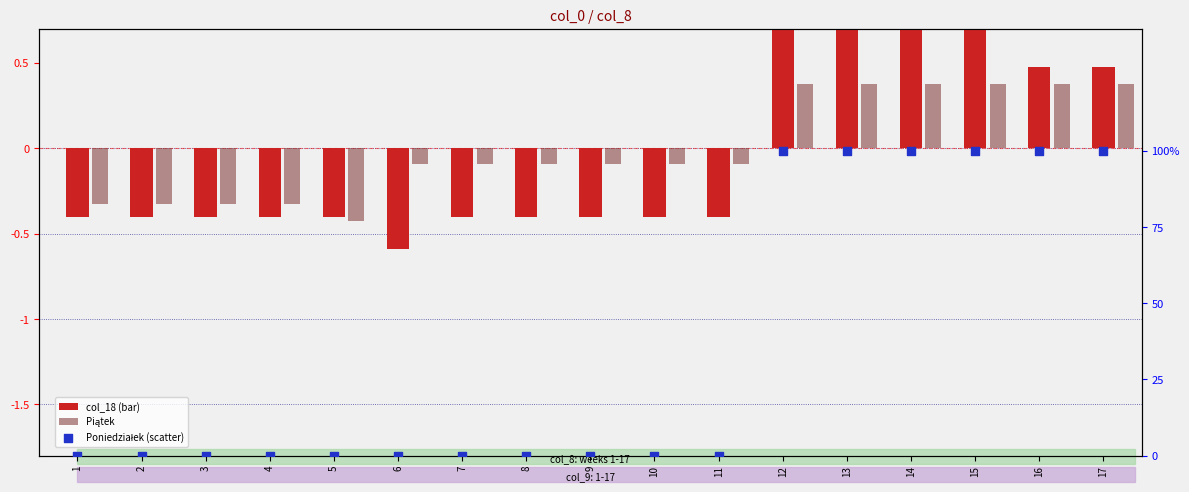

Is the value of Poniedziałek (scatter) at 5 greater than the value of Piątek at 11?

Yes